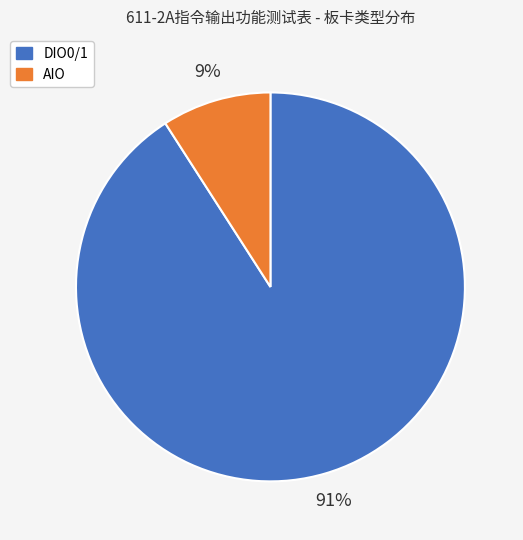

How many slices are in this pie chart?

2